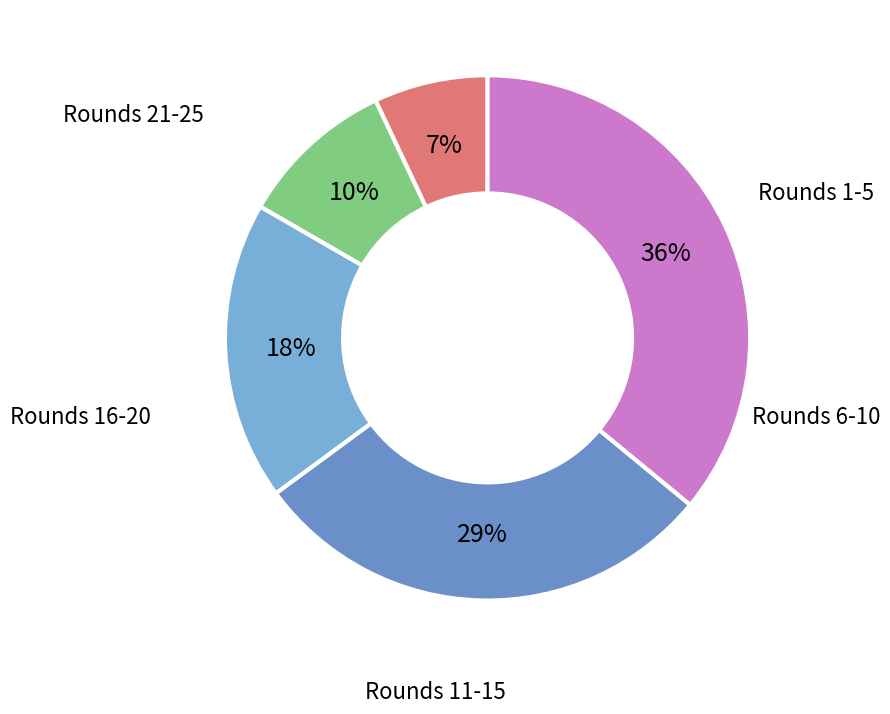

How many segments does this pie chart have?

5